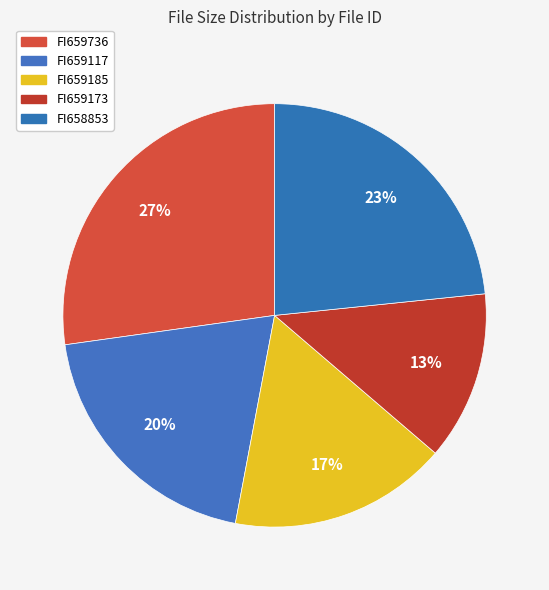

What percentage is the FI659173 slice, to the nearest percent?

13%